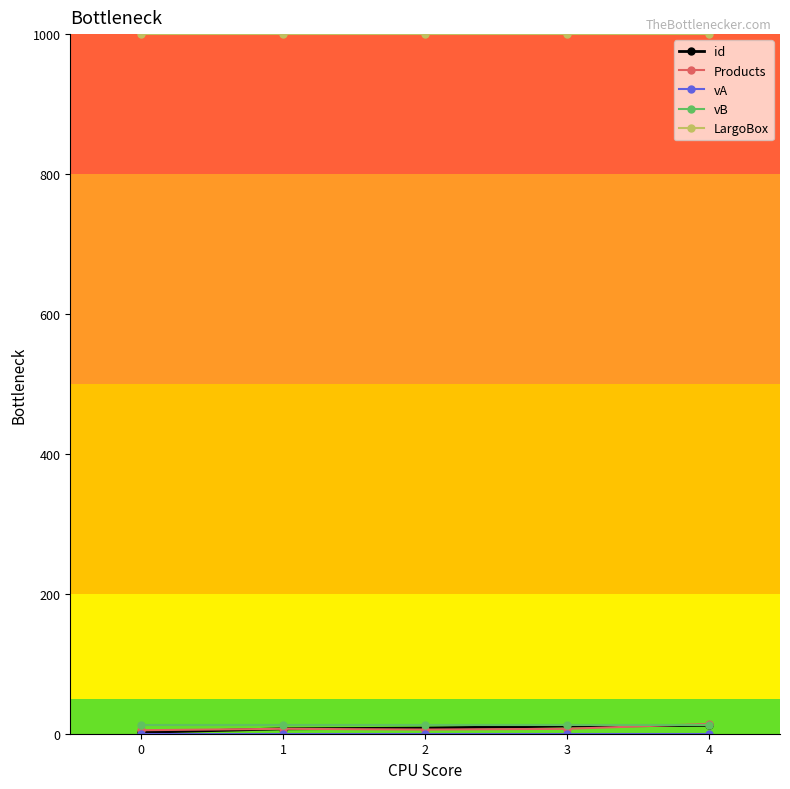

What is the maximum value shown in the chart?

1000